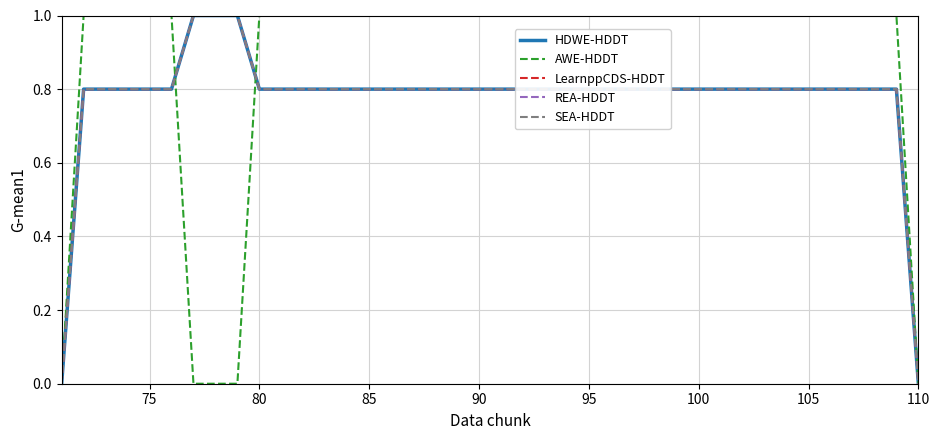

Which category has the highest value in the LearnppCDS-HDDT series?

100